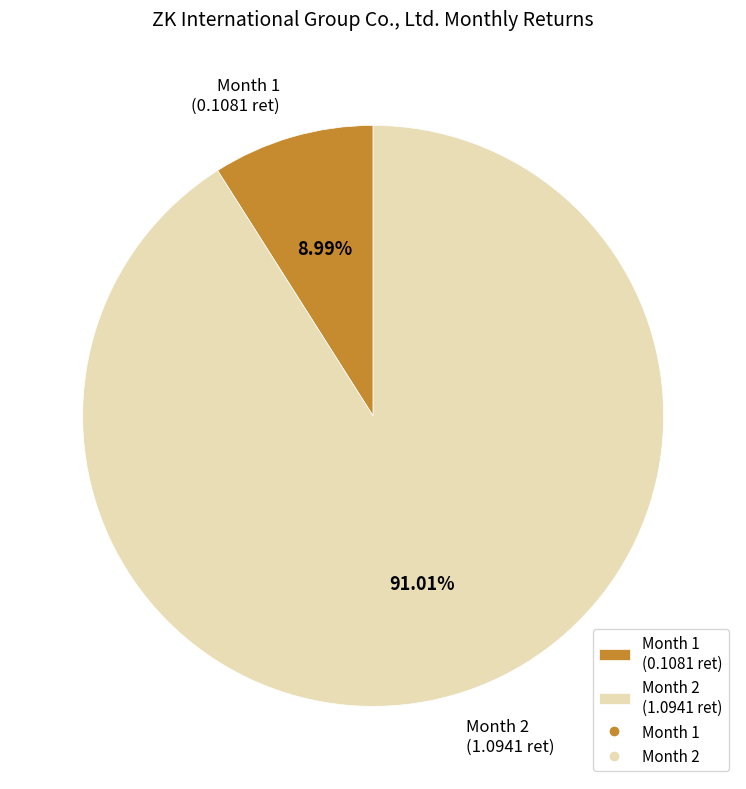

Which slice represents more than half of the pie?

Month 2 (1.0941 ret)